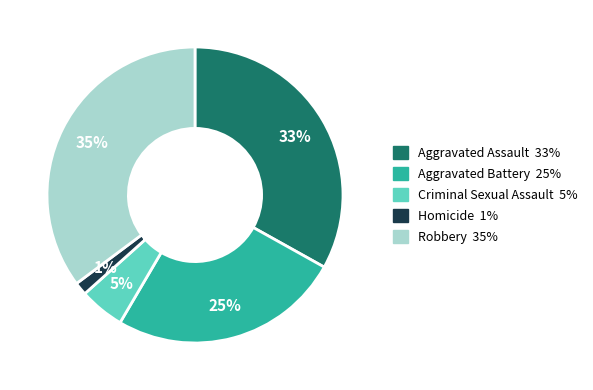

The Homicide slice represents 11% of the pie. True or false?

False